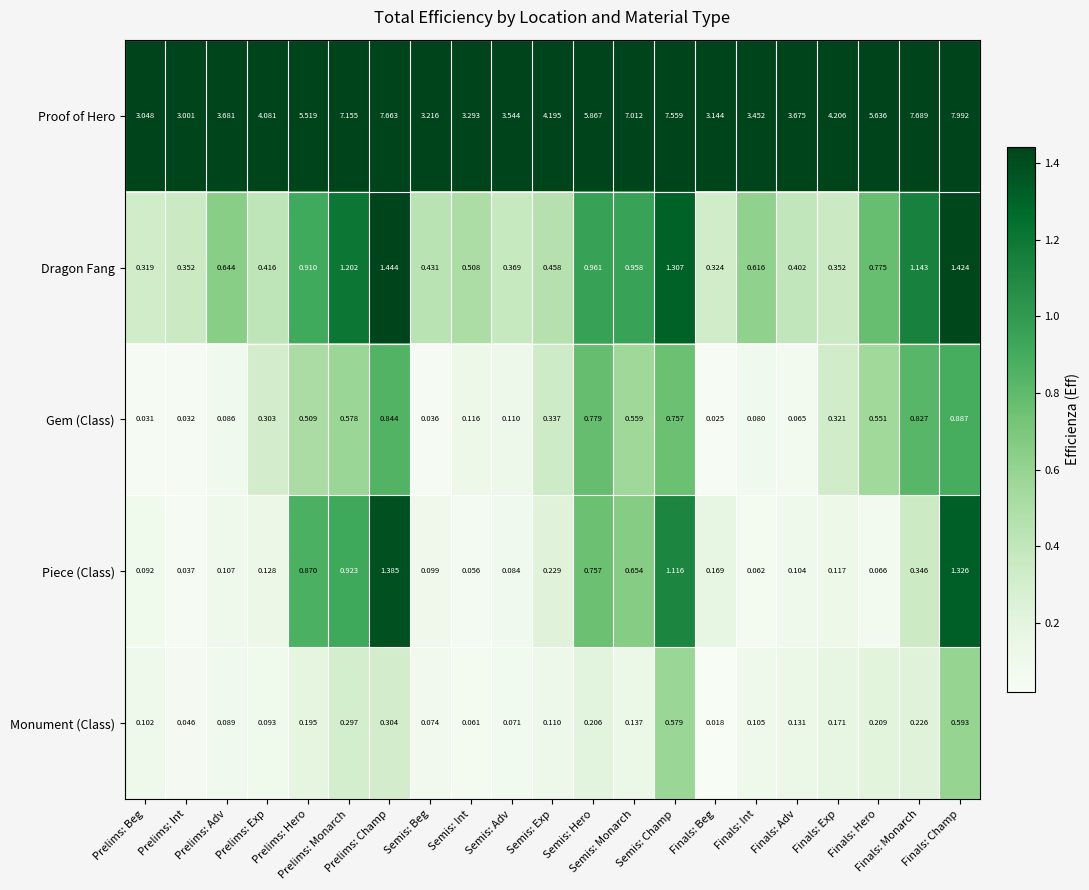

Which series has the largest range (max minus min)?

Proof of Hero